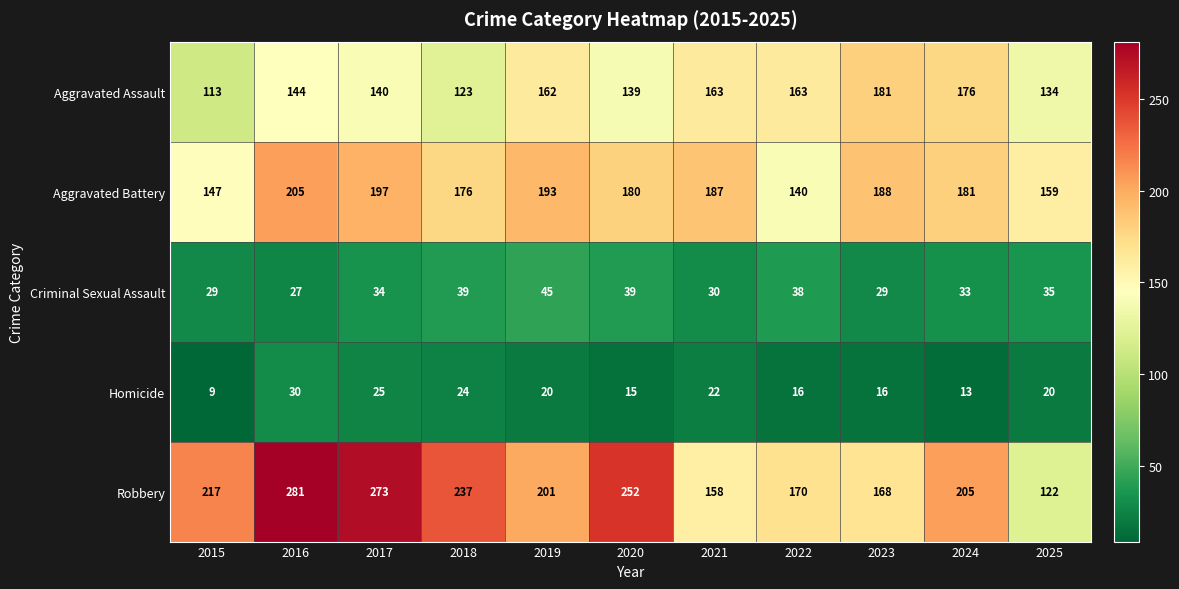

True or false: Aggravated Battery has a value of 99 at 2023.

False